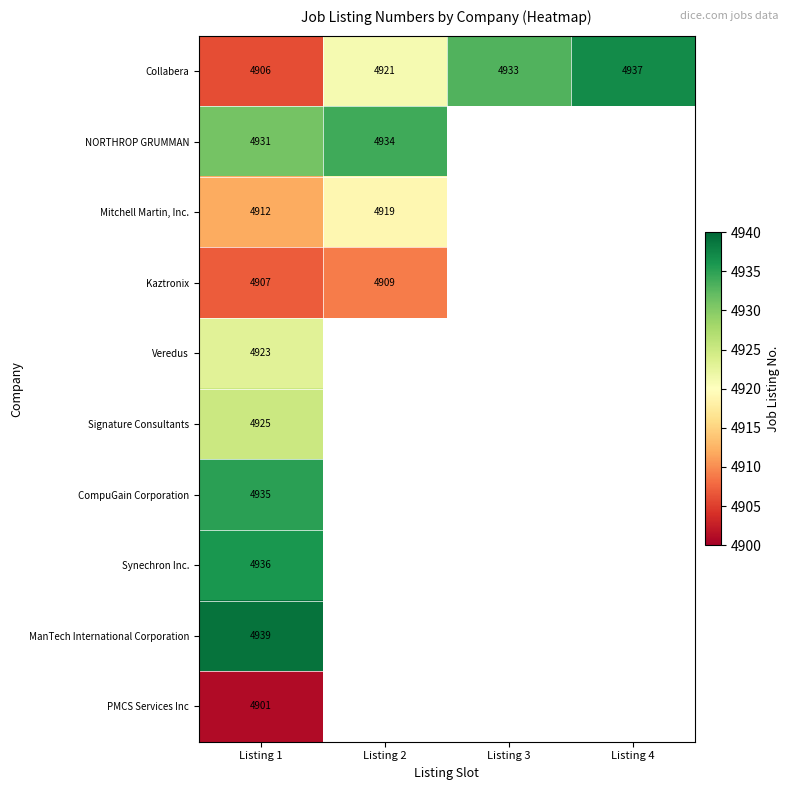

Is it true that Veredus equals 4923 at Listing 1?

True